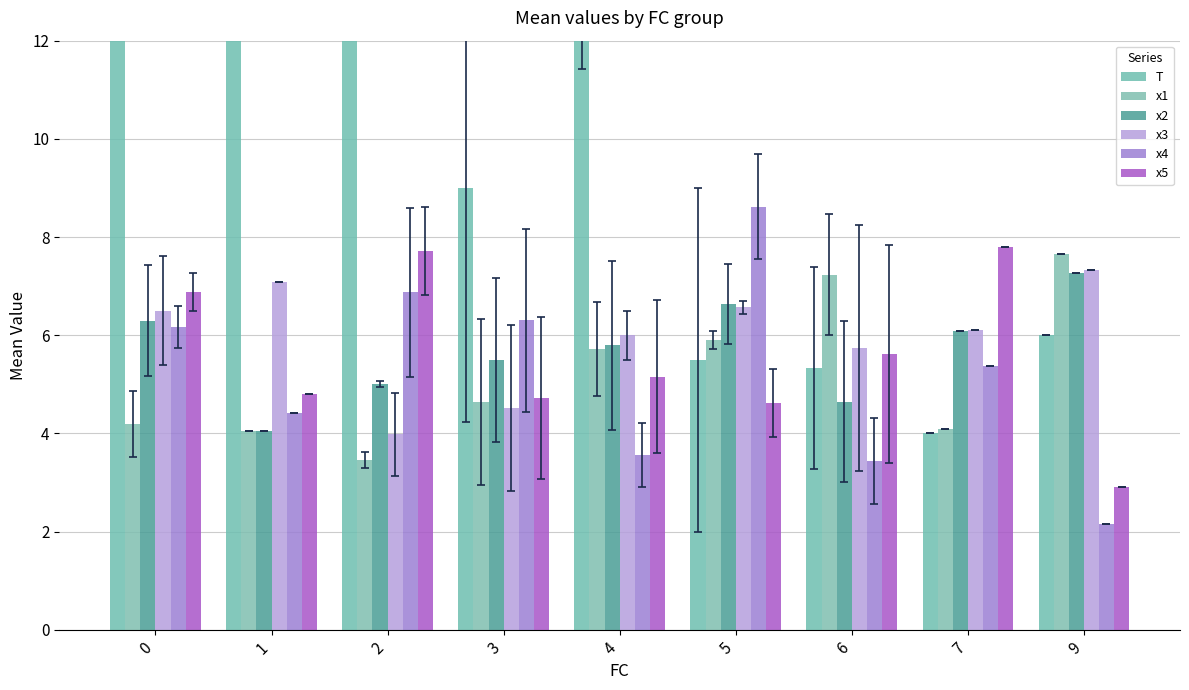

Are the bars grouped side by side (vs. stacked)?

Yes